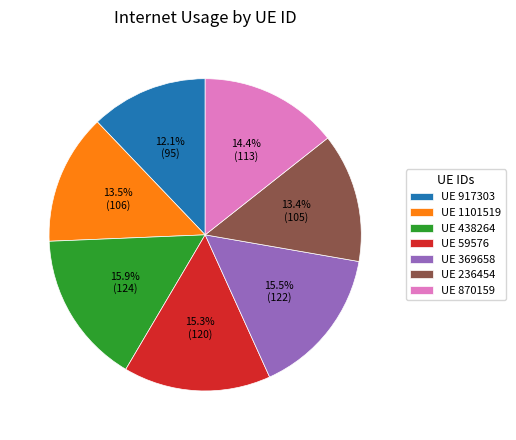

Is there a majority slice in this chart?

No